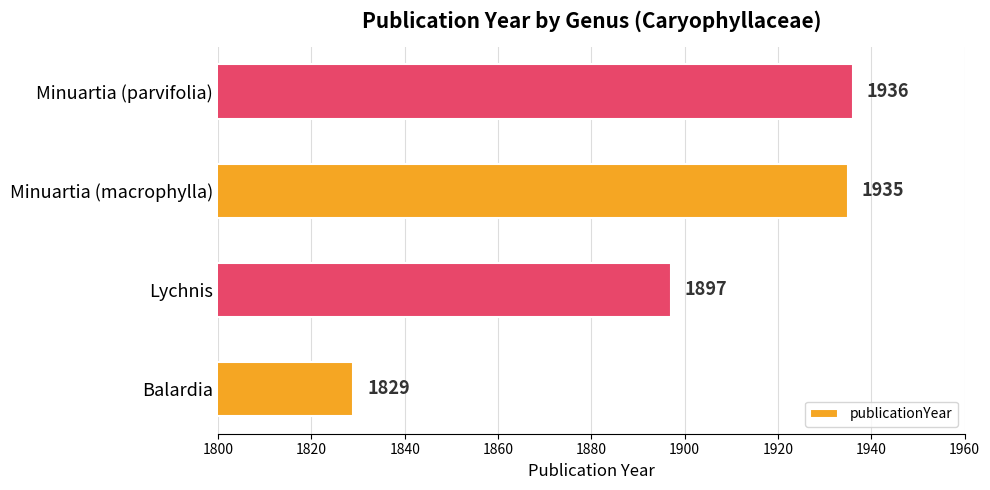

Approximately how many times larger is the value at Minuartia (parvifolia) compared to Lychnis?

1.0